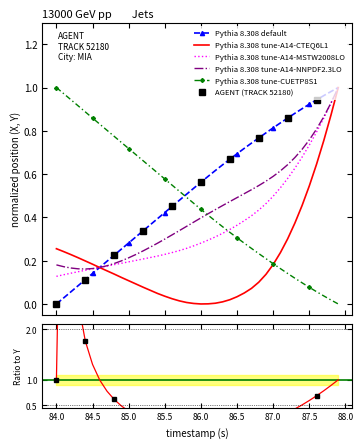

How many intersections are there between Y and X?

1